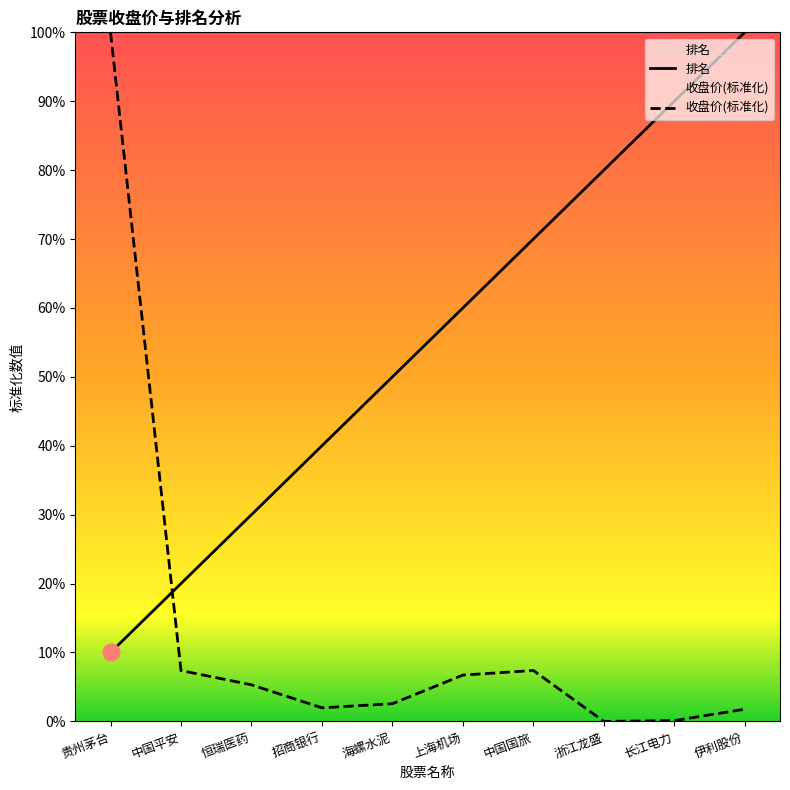

Between 上海机场 and 长江电力, which series saw the biggest shift?

排名